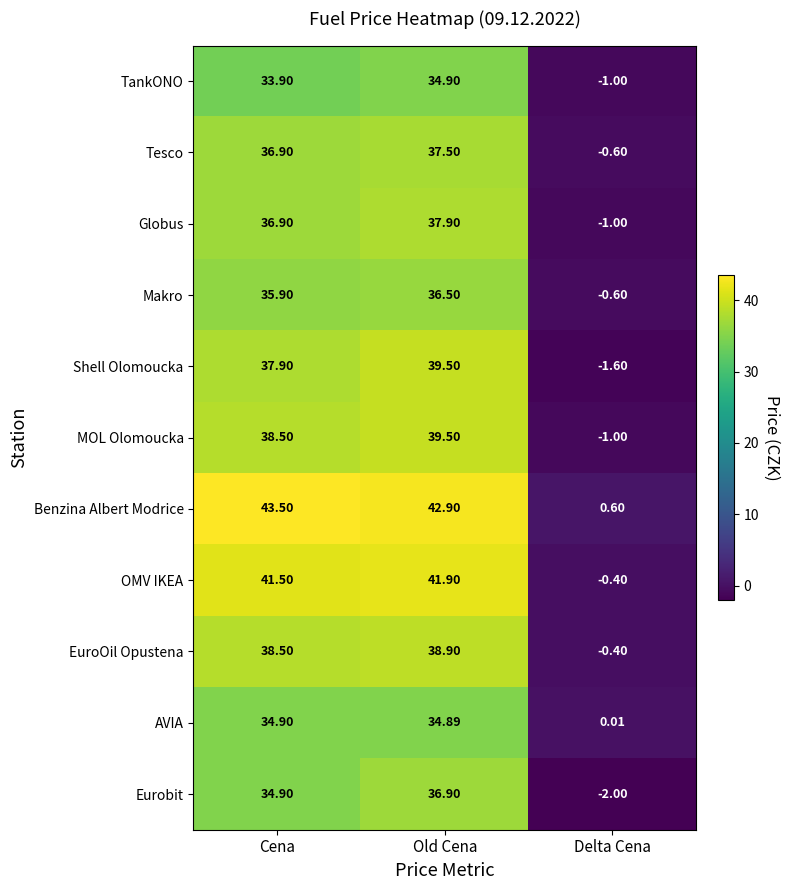

Which category has the lowest value across all series?

Delta Cena